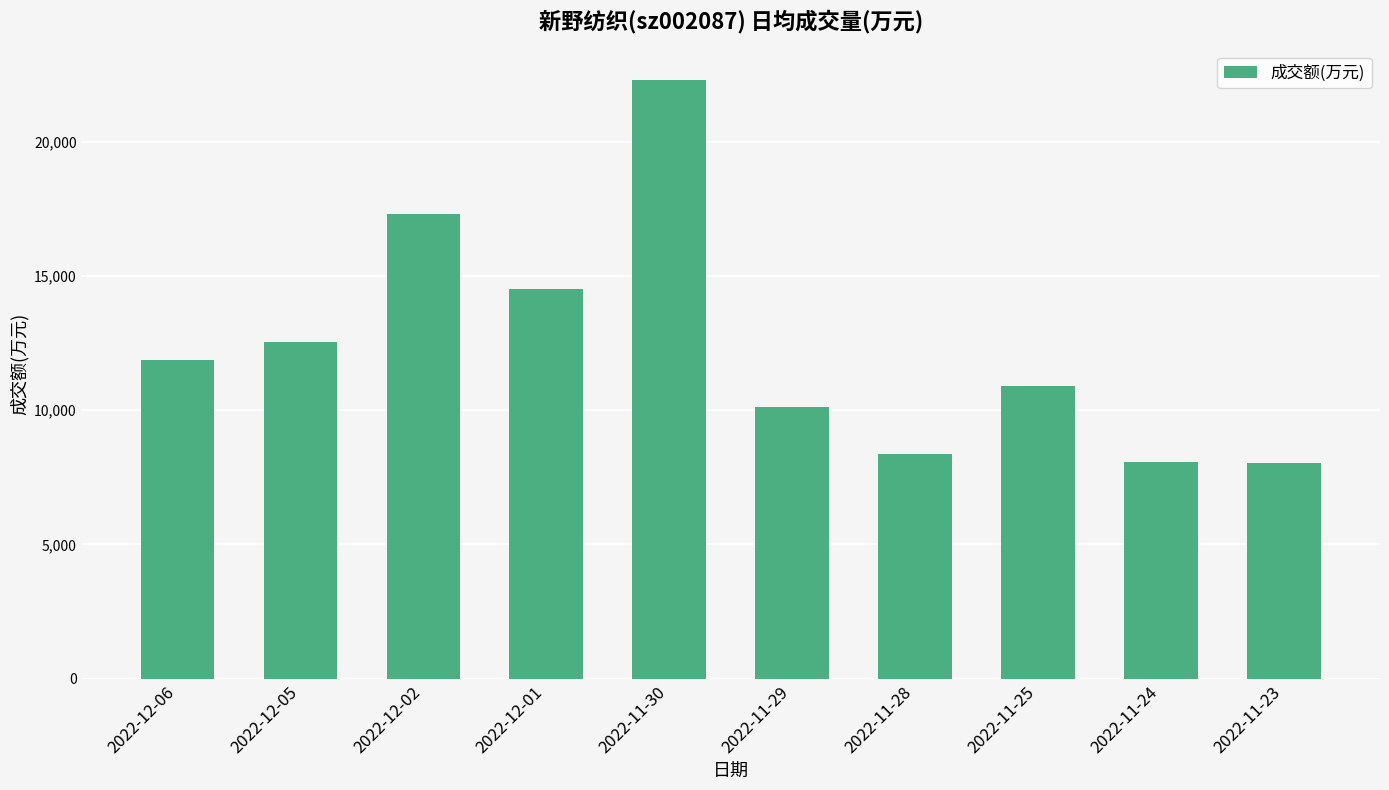

The value at 2022-12-05 is 16317. True or false?

False